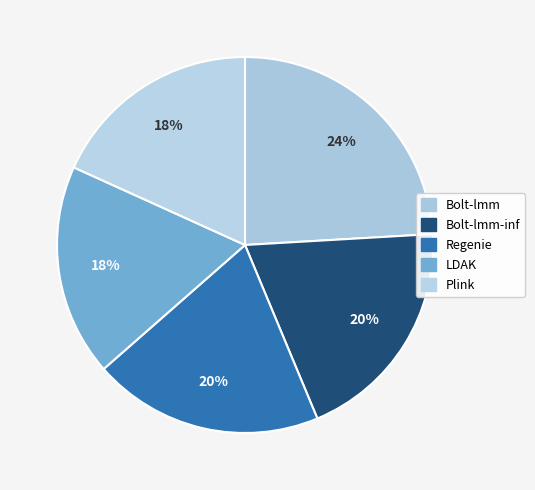

How many slices are in this pie chart?

5